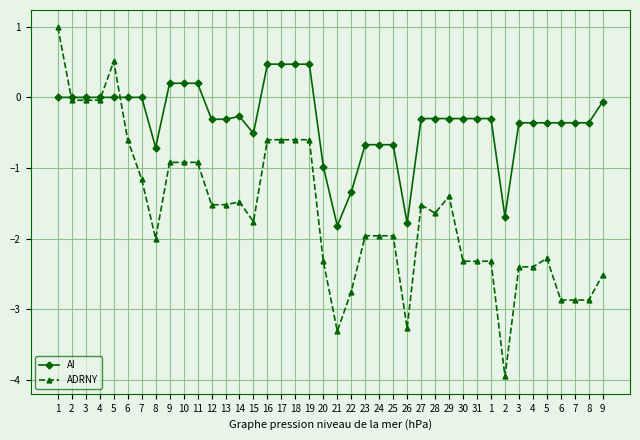

At how many categories does at least one series exceed 0?

9